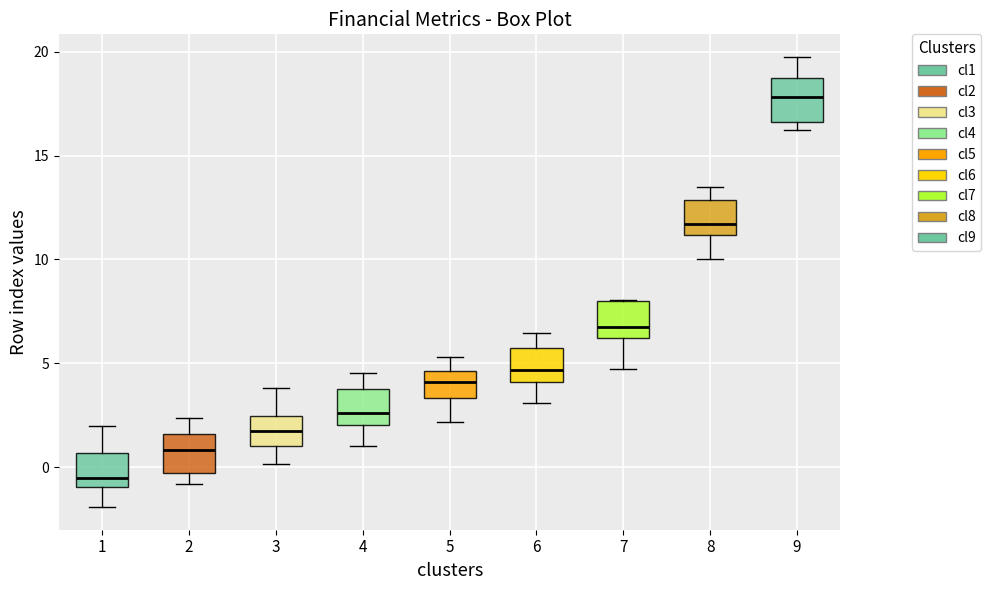

Which box has the lowest median line?

1